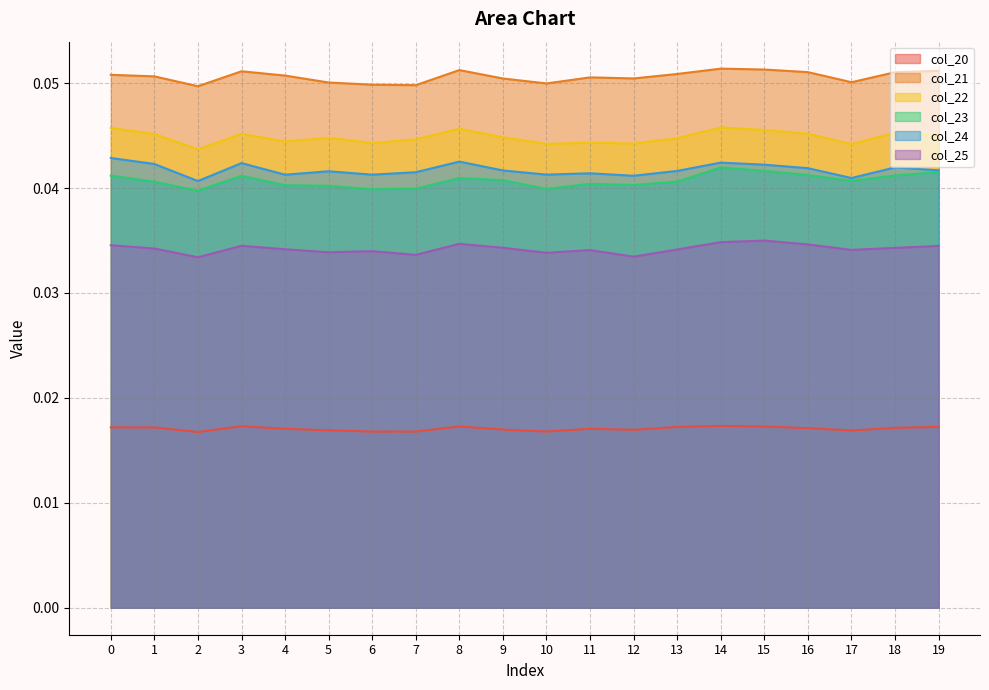

At 3, list the series in order from smallest to largest.

col_20, col_25, col_23, col_24, col_22, col_21